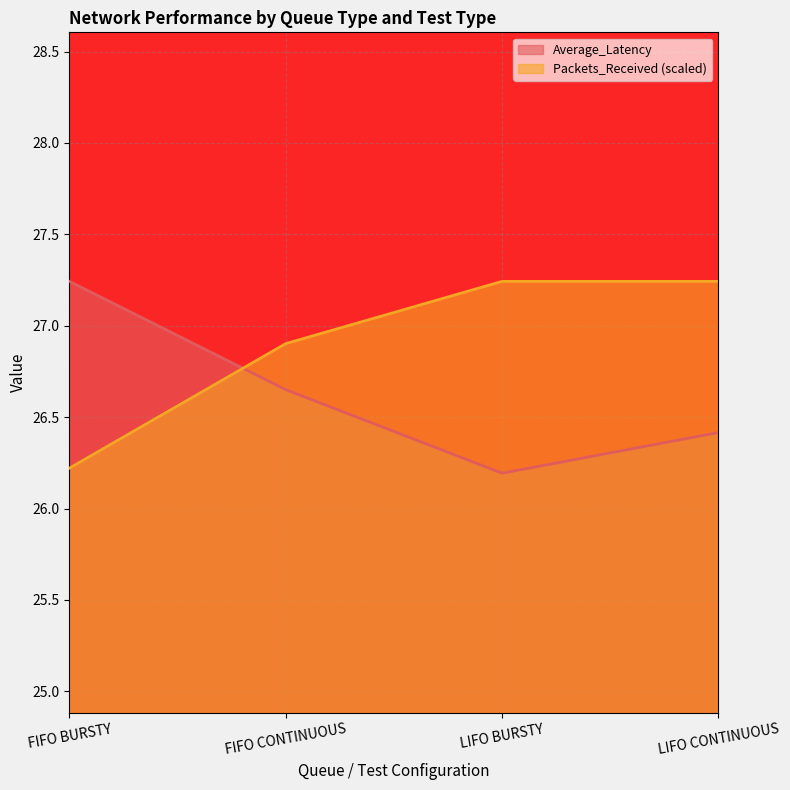

Between which two adjacent categories do Packets_Received and Average_Latency first intersect?

FIFO BURSTY and FIFO CONTINUOUS